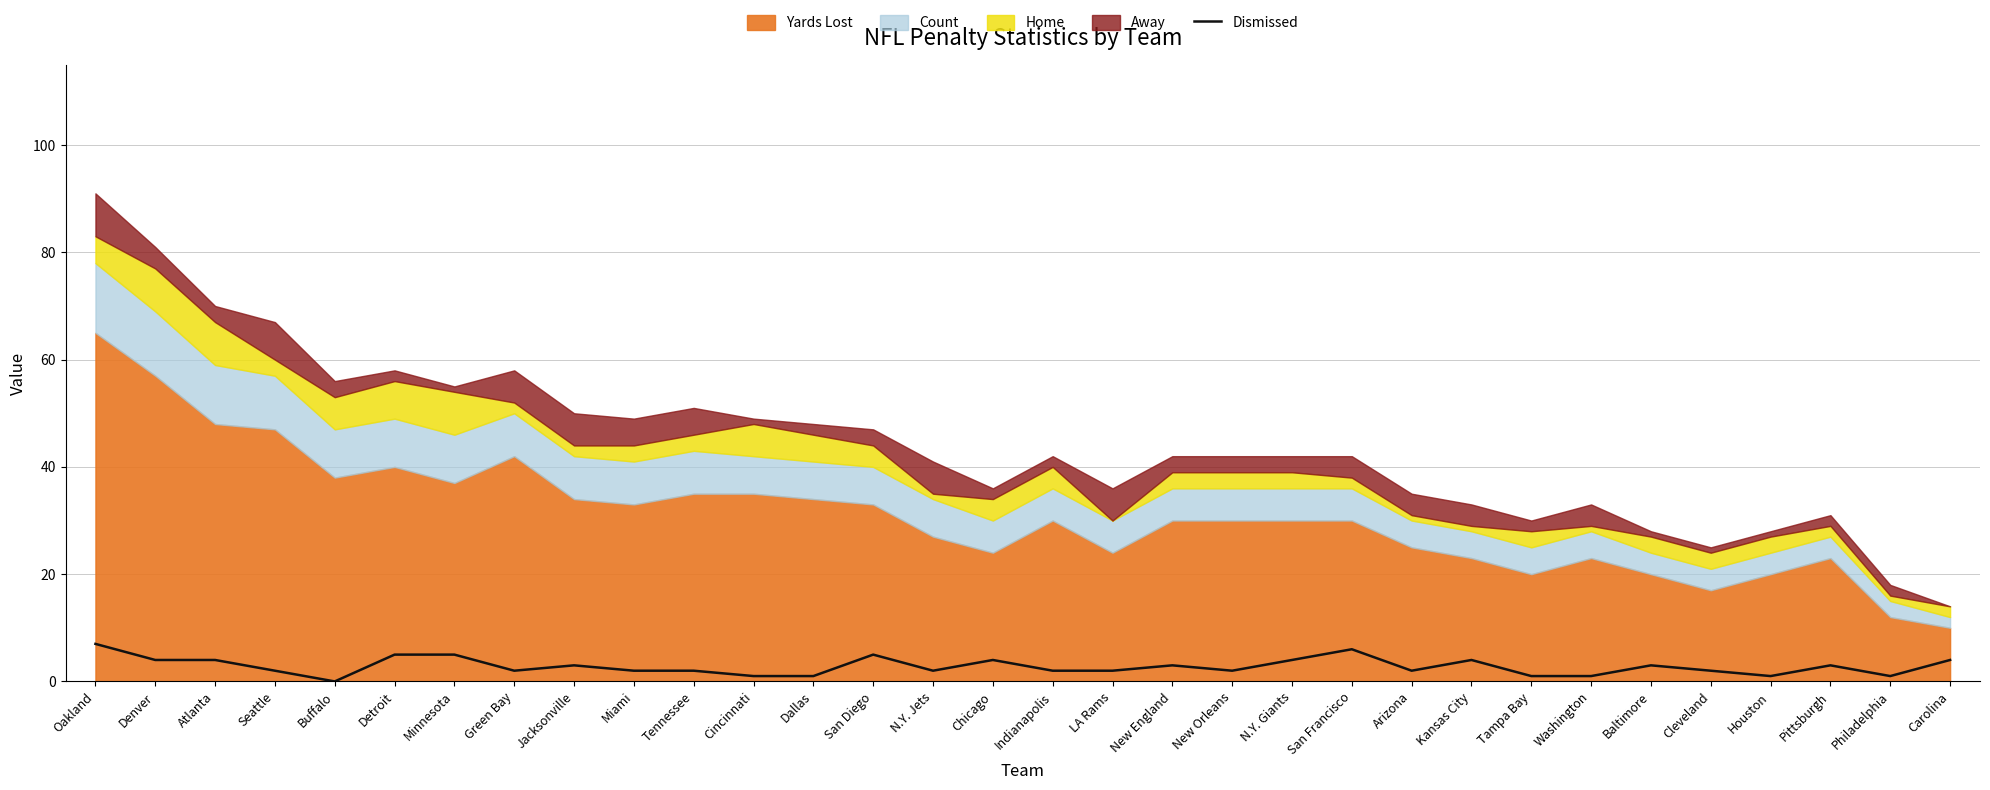

How many interior local peaks (higher than both neighbors) does the data have?

8